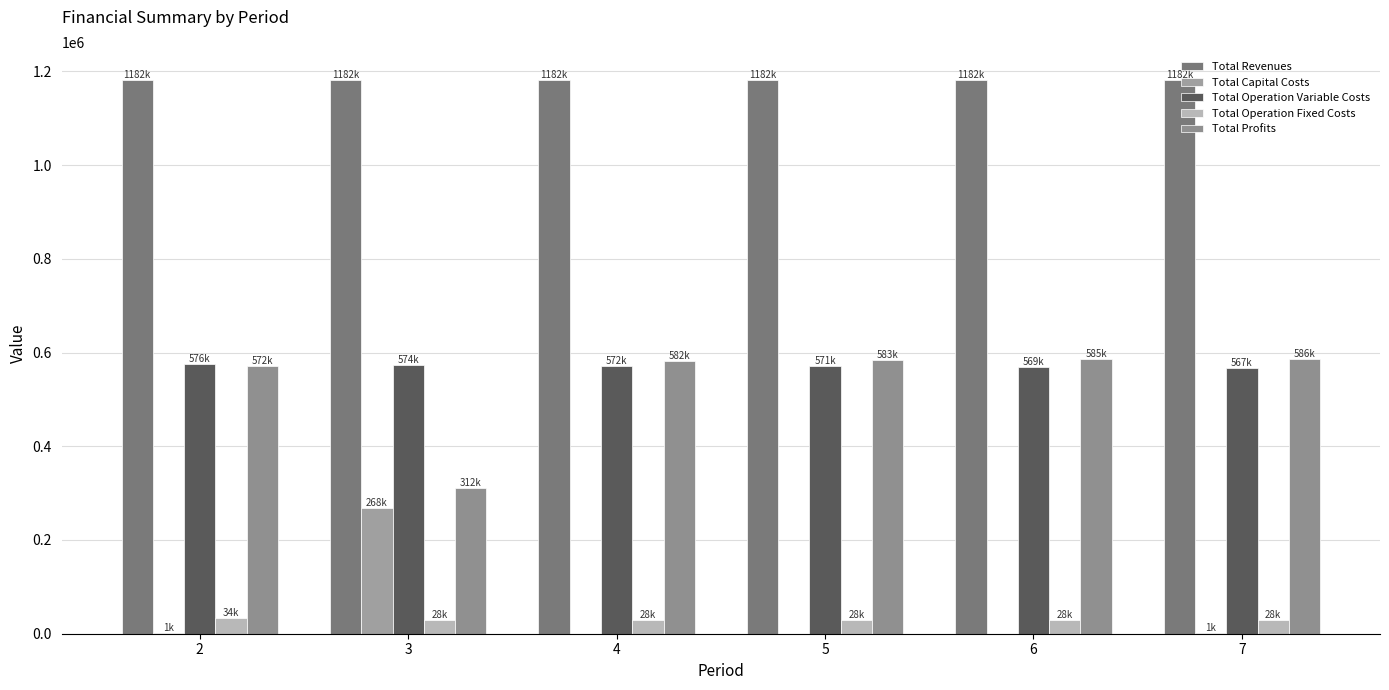

What is the average value of the Total Operation Fixed Costs series?

29157.9